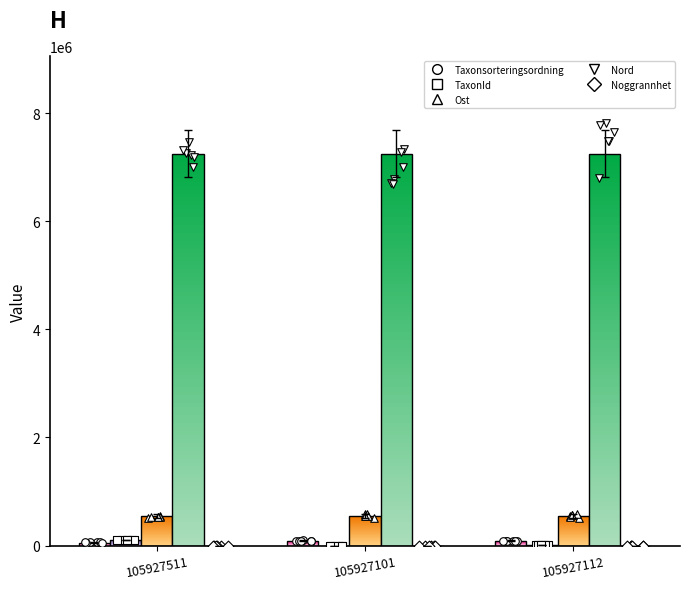

Which series reaches the maximum Y coordinate?

Nord